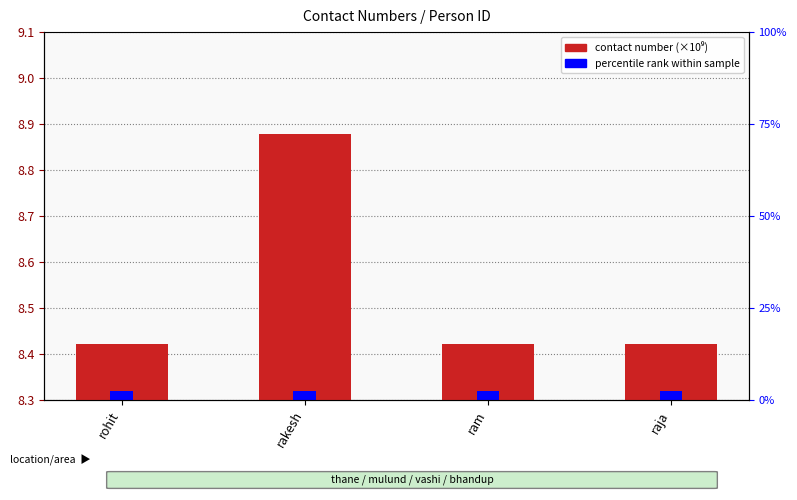

Where is contact number (×10⁹) nearest to the value 8?

raja